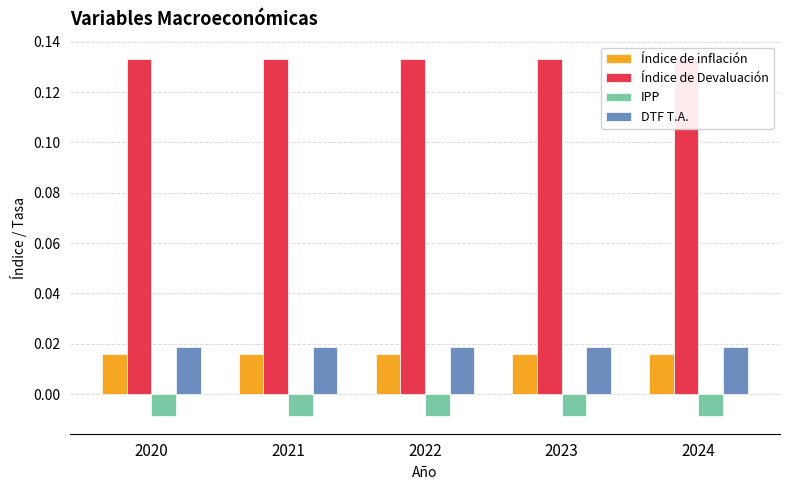

Reading left to right, extract all data points from this chart.

Índice de inflación: 2020=0.0	2021=0.0	2022=0.0	2023=0.0	2024=0.0
Índice de Devaluación: 2020=0.1	2021=0.1	2022=0.1	2023=0.1	2024=0.1
IPP: 2020=-0.0	2021=-0.0	2022=-0.0	2023=-0.0	2024=-0.0
DTF T.A.: 2020=0.0	2021=0.0	2022=0.0	2023=0.0	2024=0.0